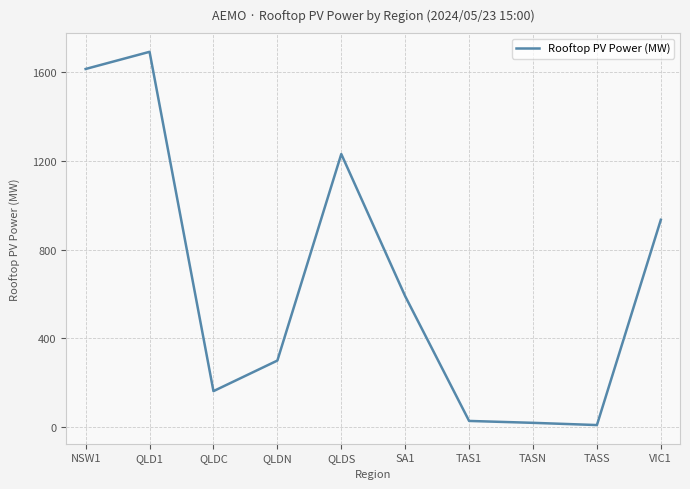

The chart shows a value of 1614.2 at NSW1. True or false?

True